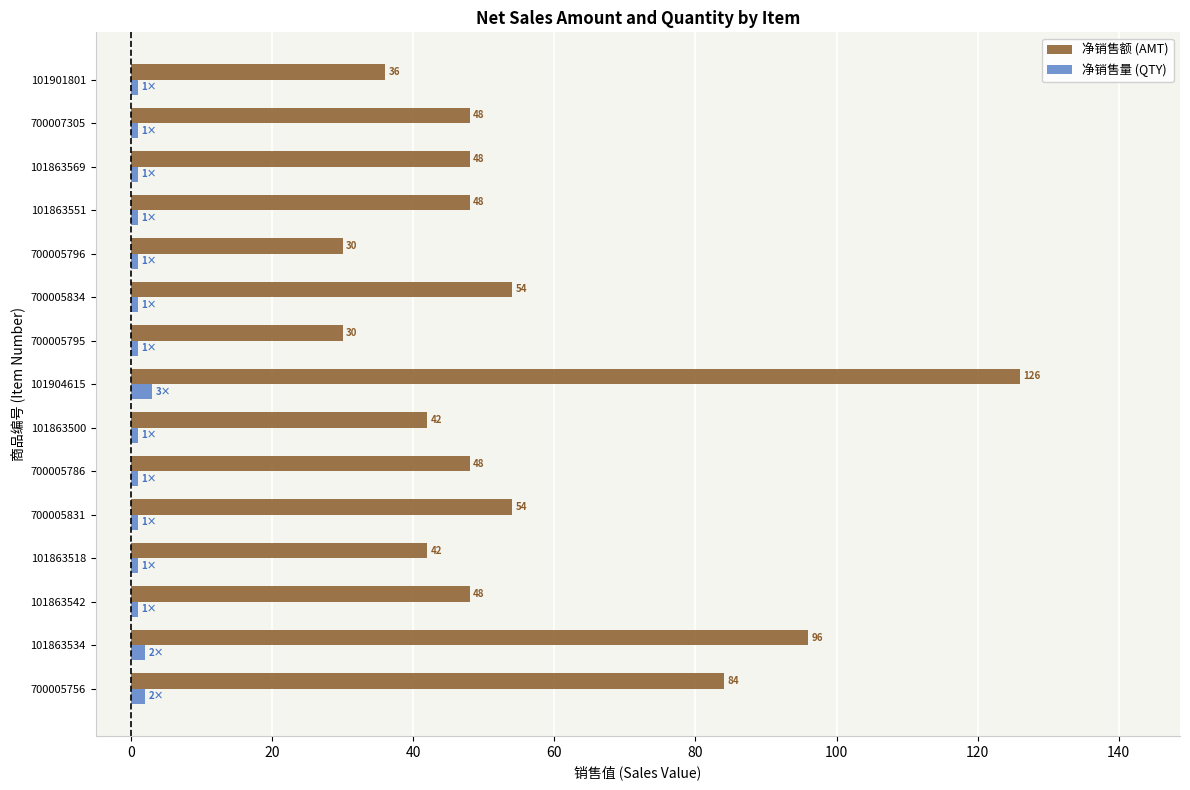

At how many categories does at least one series exceed 9?

15